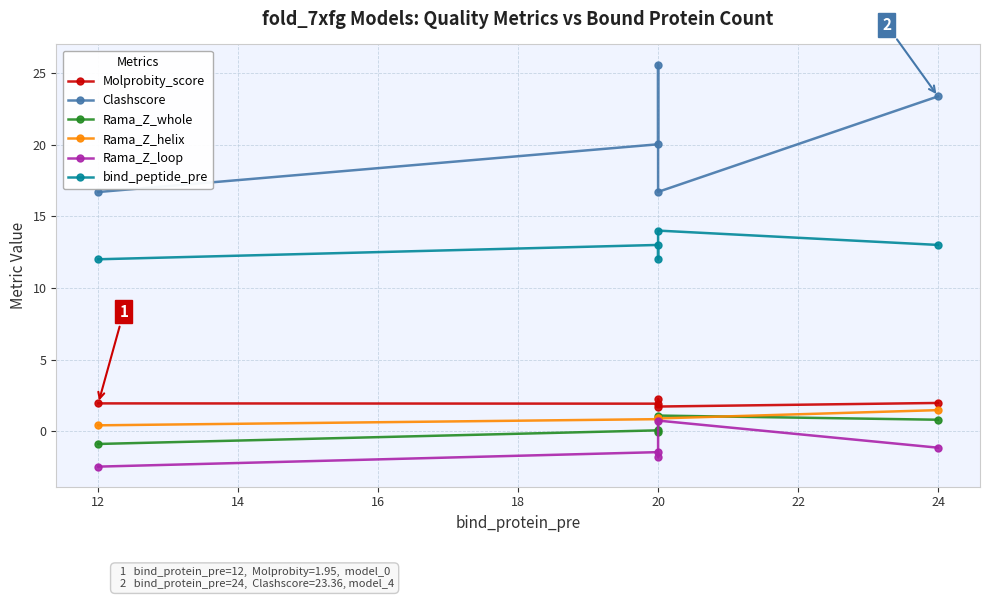

What is the difference between the highest and lowest values at 24?

24.5